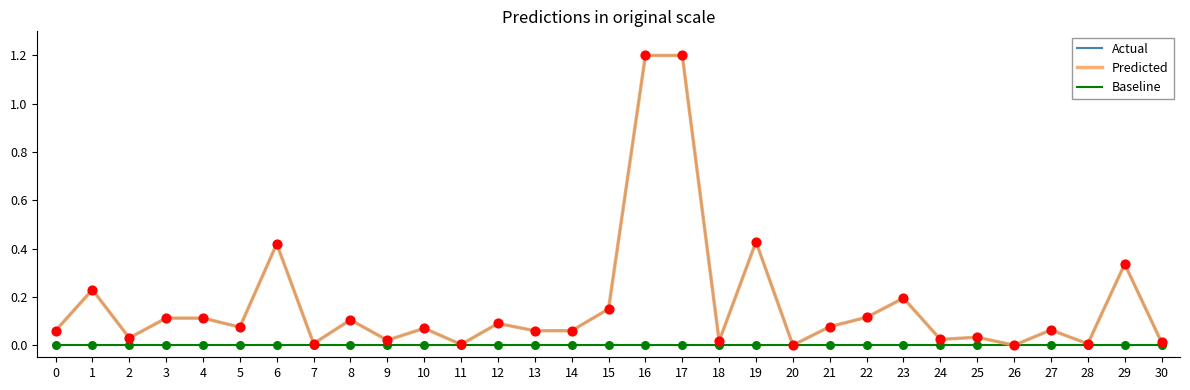

Does the chart have visible grid lines?

No